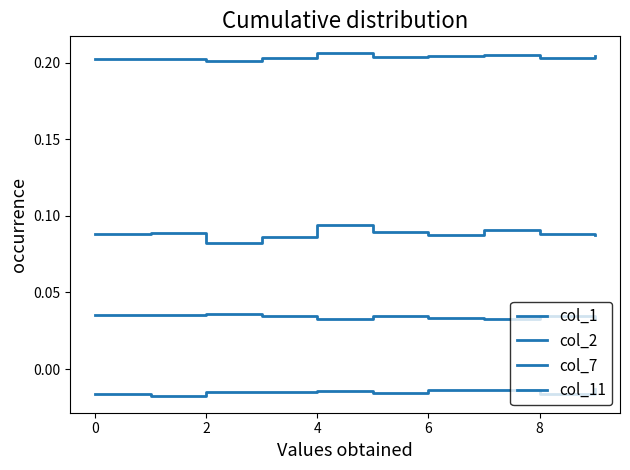

Does the chart display data point markers on the line(s)?

No